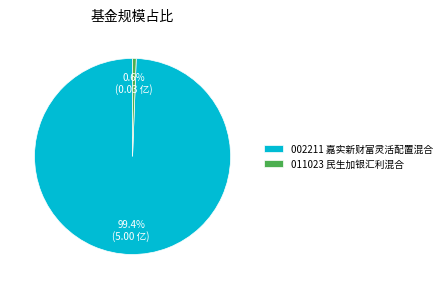

What portion of the pie excludes 011023 民生加银汇利混合?

99.4%